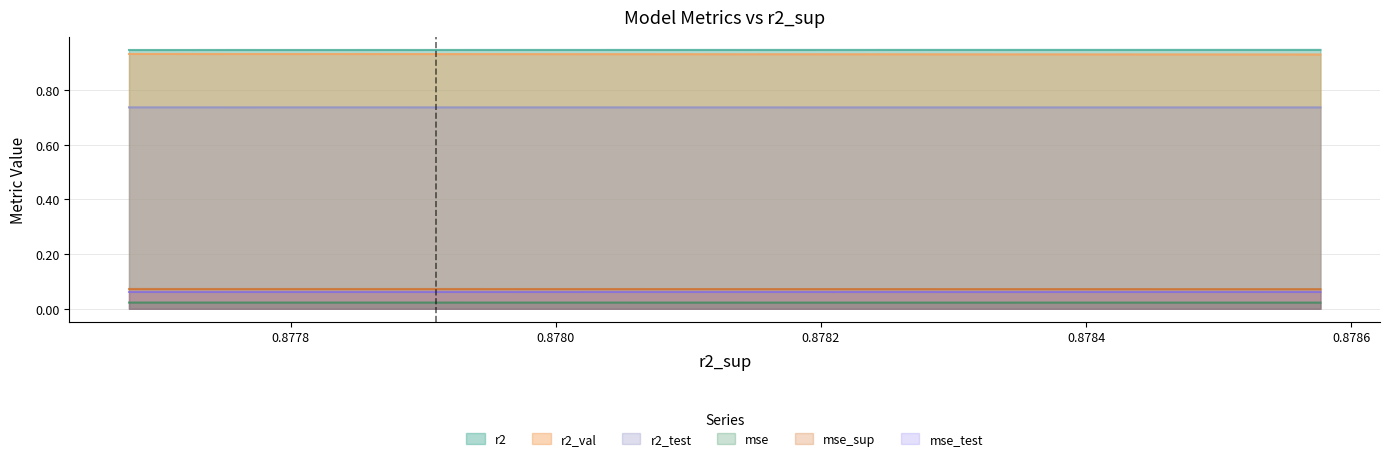

Reading right to left, what are all the values shown in this chart?

r2: model_1_45_0=0.9	model_1_45_1=0.9	model_1_45_4=0.9	model_1_45_2=0.9	model_1_45_3=0.9	model_1_45_5=0.9	model_1_45_6=0.9	model_1_45_7=0.9	model_1_45_8=0.9	model_1_45_9=0.9
r2_test: model_1_45_0=0.7	model_1_45_1=0.7	model_1_45_4=0.7	model_1_45_2=0.7	model_1_45_3=0.7	model_1_45_5=0.7	model_1_45_6=0.7	model_1_45_7=0.7	model_1_45_8=0.7	model_1_45_9=0.7
r2_val: model_1_45_0=0.9	model_1_45_1=0.9	model_1_45_4=0.9	model_1_45_2=0.9	model_1_45_3=0.9	model_1_45_5=0.9	model_1_45_6=0.9	model_1_45_7=0.9	model_1_45_8=0.9	model_1_45_9=0.9
mse: model_1_45_0=0.0	model_1_45_1=0.0	model_1_45_4=0.0	model_1_45_2=0.0	model_1_45_3=0.0	model_1_45_5=0.0	model_1_45_6=0.0	model_1_45_7=0.0	model_1_45_8=0.0	model_1_45_9=0.0
mse_sup: model_1_45_0=0.1	model_1_45_1=0.1	model_1_45_4=0.1	model_1_45_2=0.1	model_1_45_3=0.1	model_1_45_5=0.1	model_1_45_6=0.1	model_1_45_7=0.1	model_1_45_8=0.1	model_1_45_9=0.1
mse_test: model_1_45_0=0.1	model_1_45_1=0.1	model_1_45_4=0.1	model_1_45_2=0.1	model_1_45_3=0.1	model_1_45_5=0.1	model_1_45_6=0.1	model_1_45_7=0.1	model_1_45_8=0.1	model_1_45_9=0.1